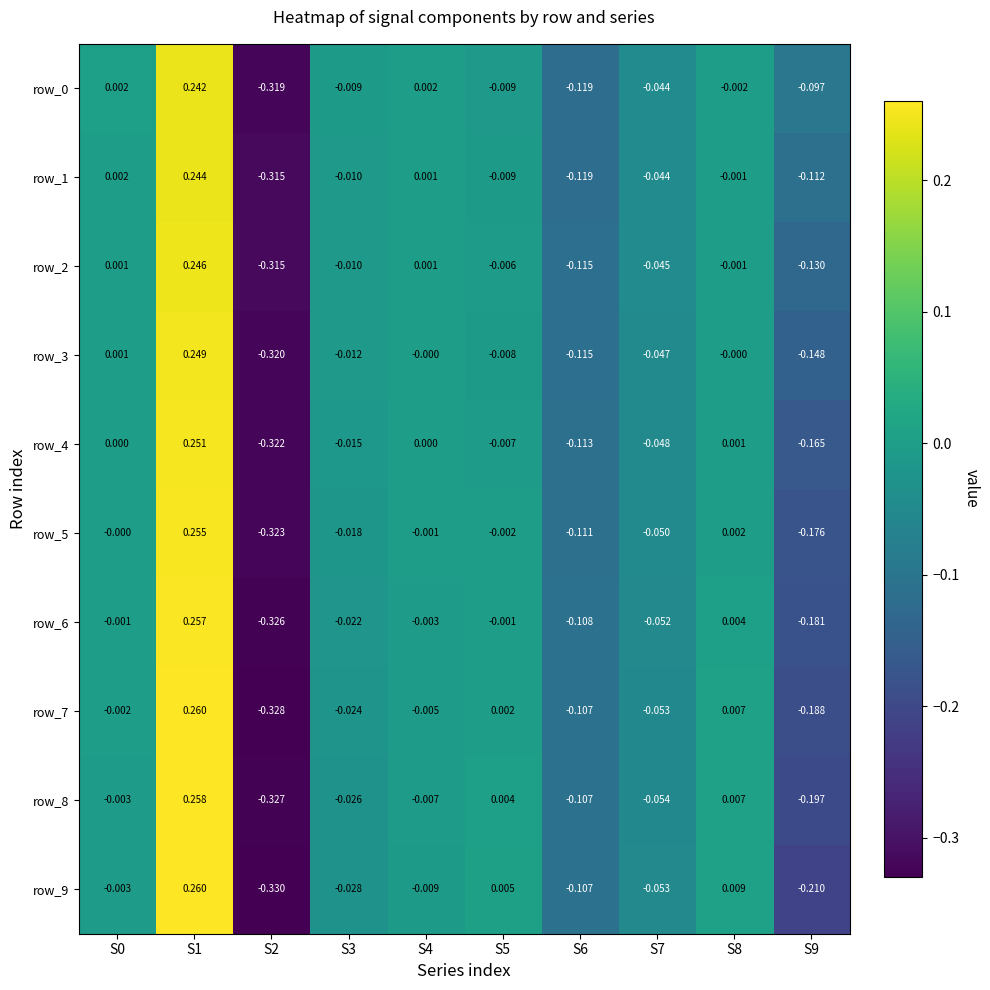

Which series has the largest range (max minus min)?

row_9